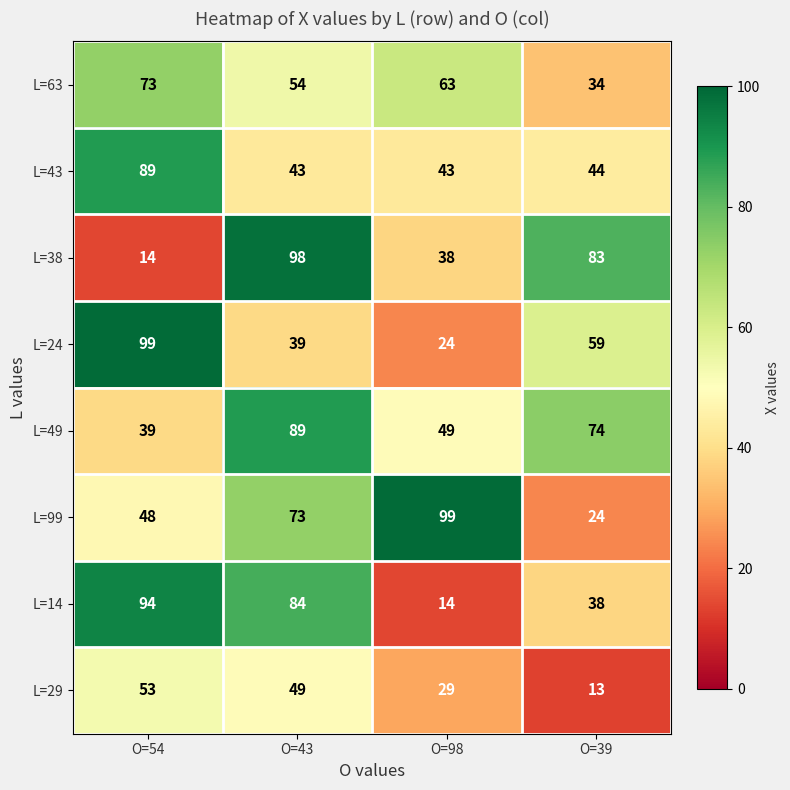

What is the sum of all L=49 values?

251